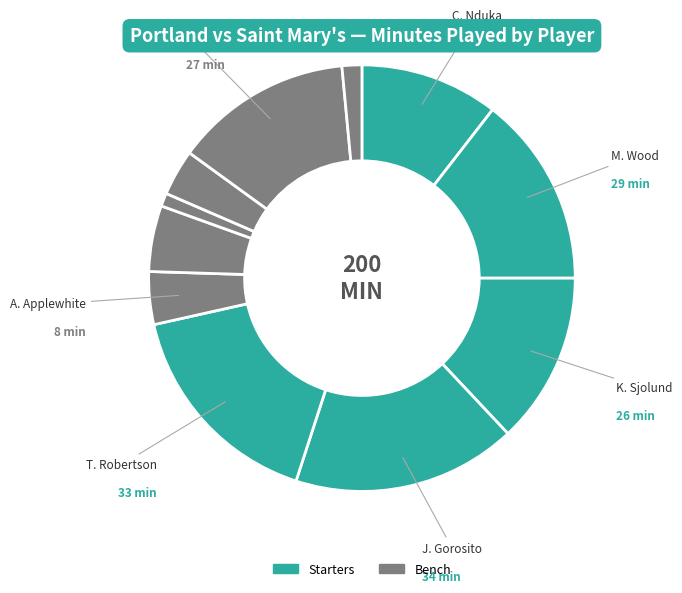

How many segments does this pie chart have?

11